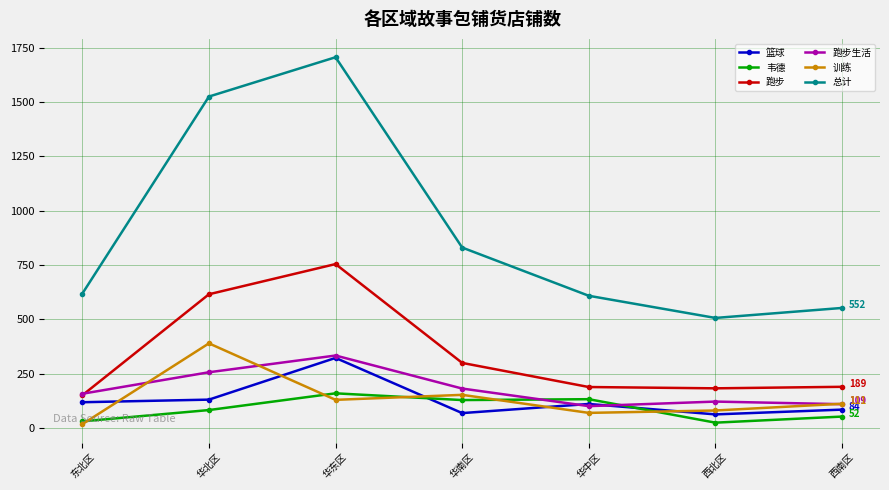

True or false: 总计 has a value of 1028 at 东北区.

False